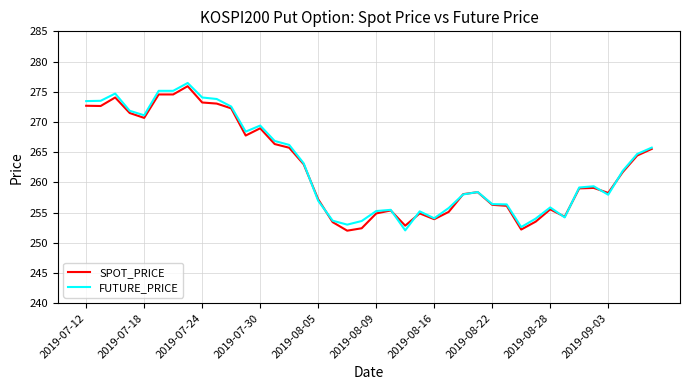

What is the lowest value of the SPOT_PRICE series?

252.0